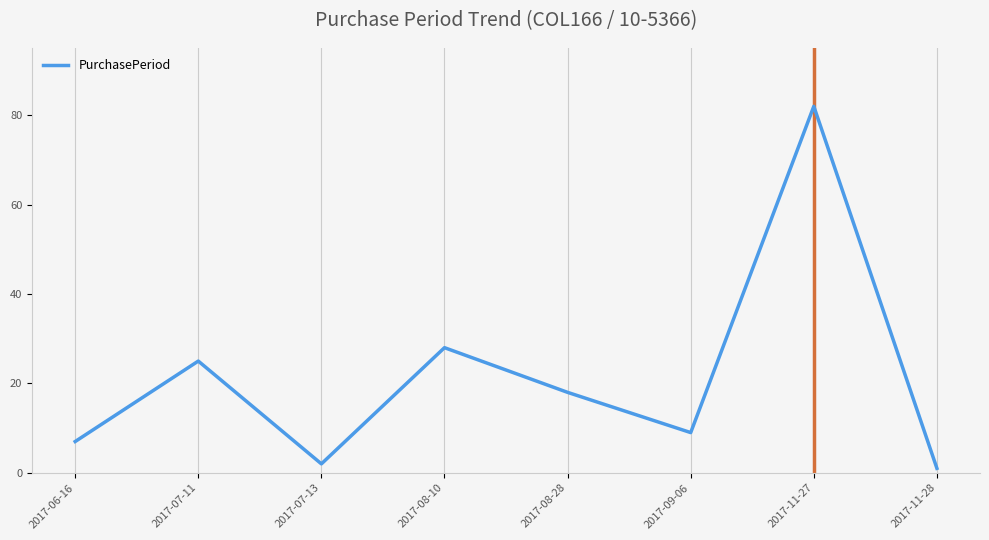

The value at 2017-08-10 is 28. True or false?

True